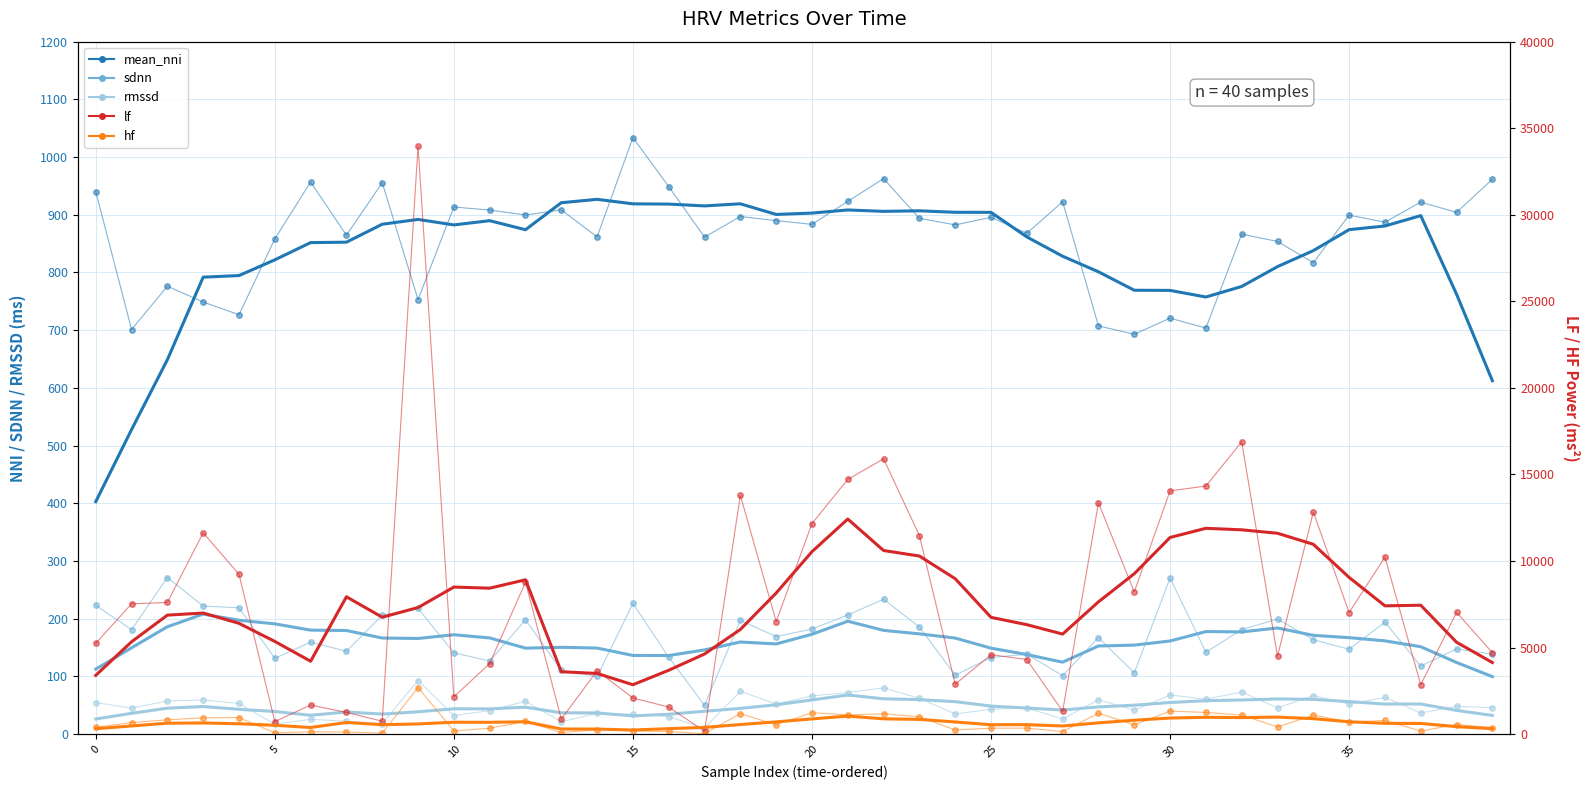

What value does the sdnn series have at 30?

270.6